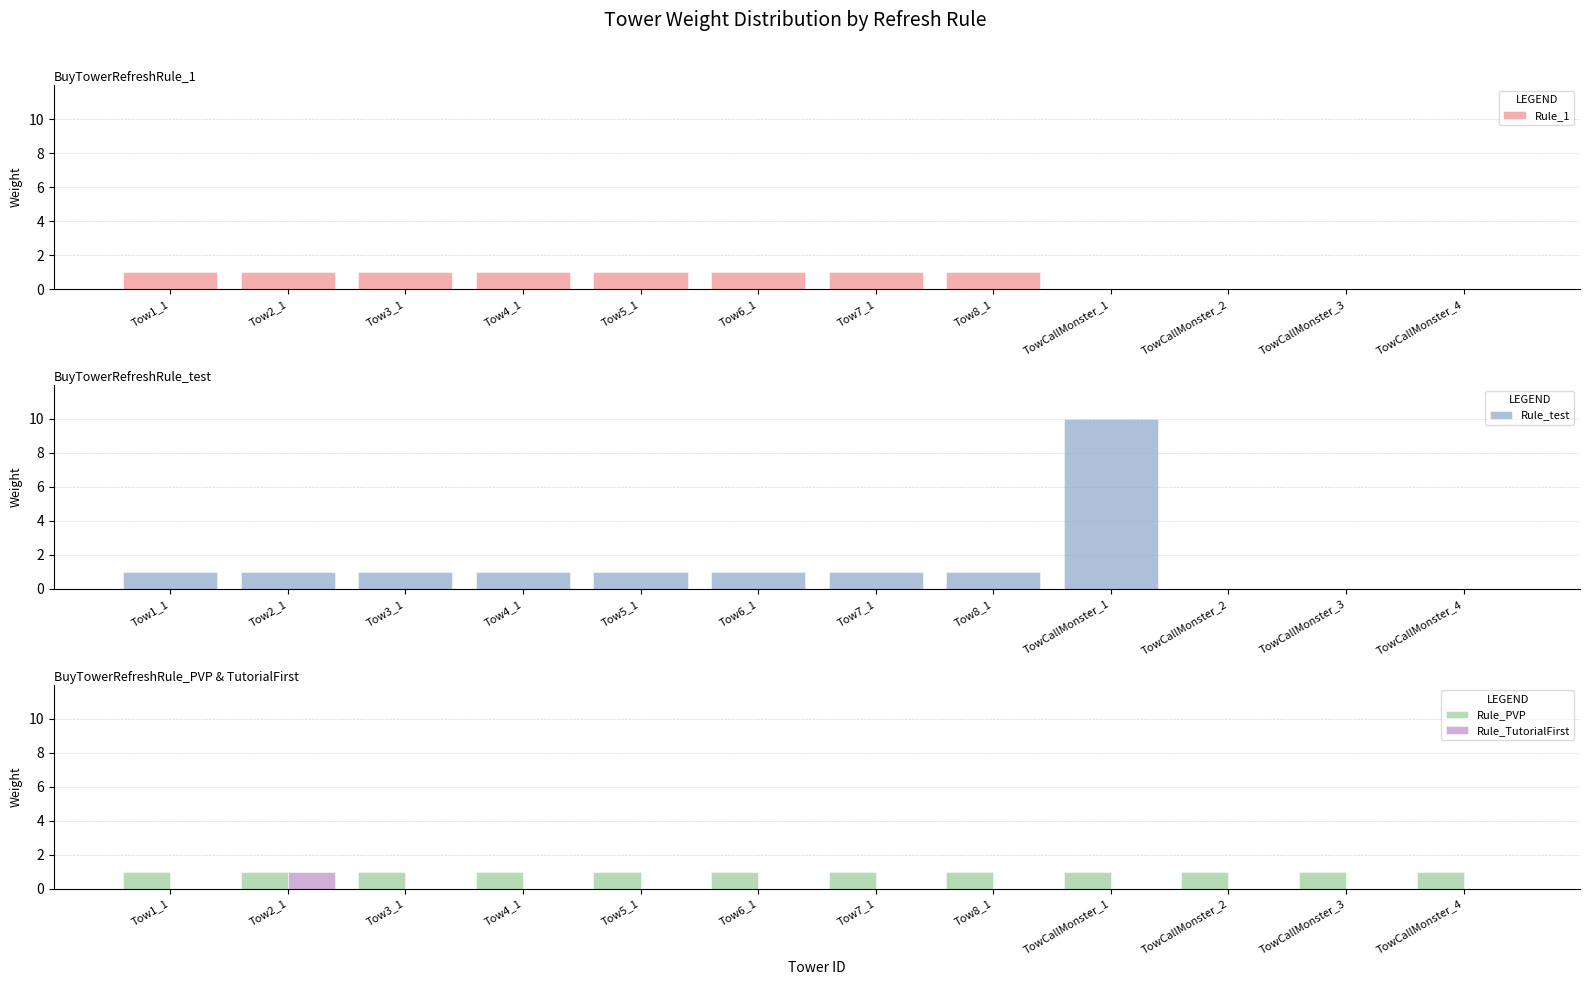

What position from the left is TowCallMonster_3?

11